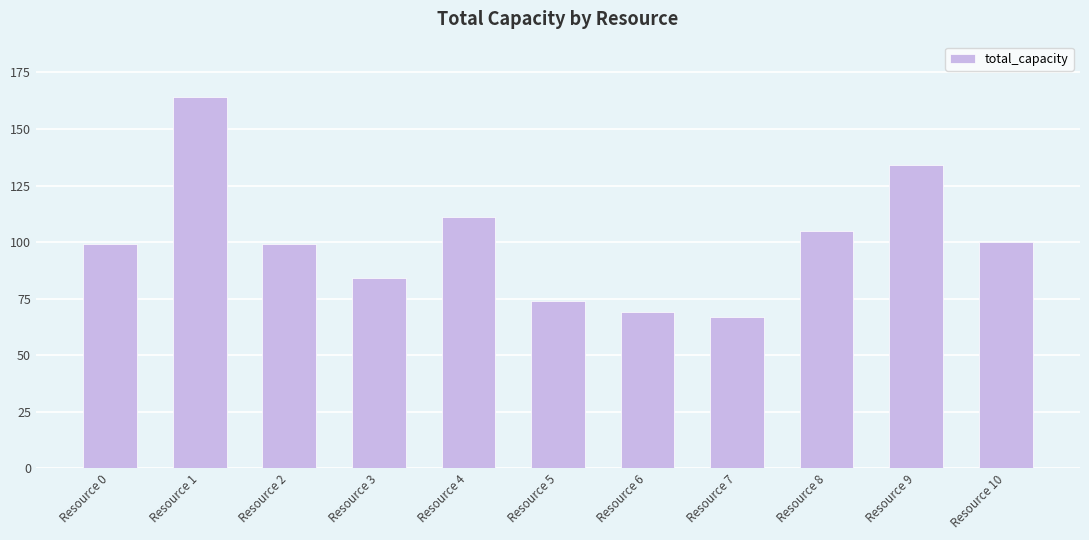

How many categories are shown in the chart?

11